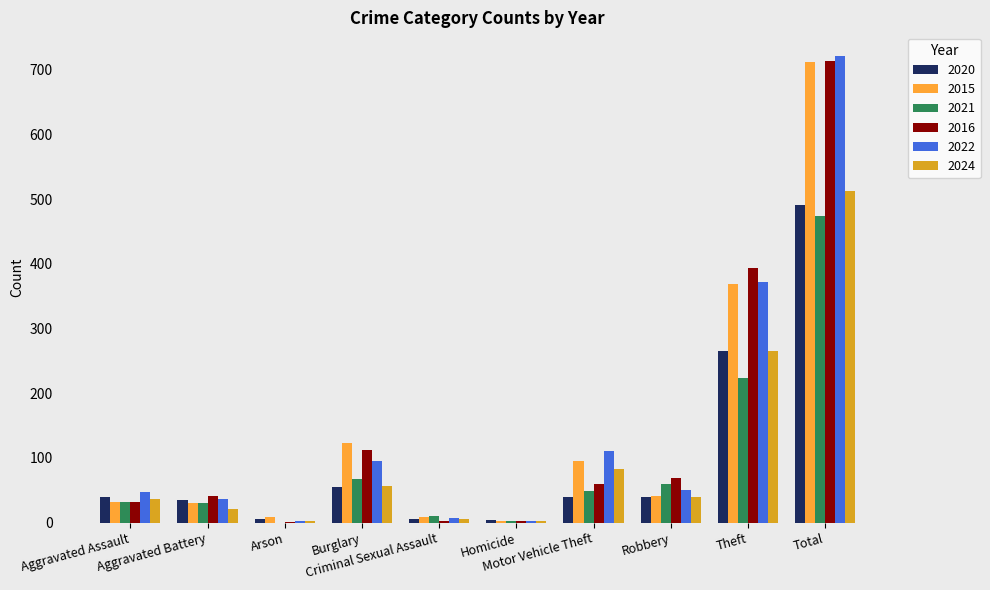

How many groups of bars are there?

10